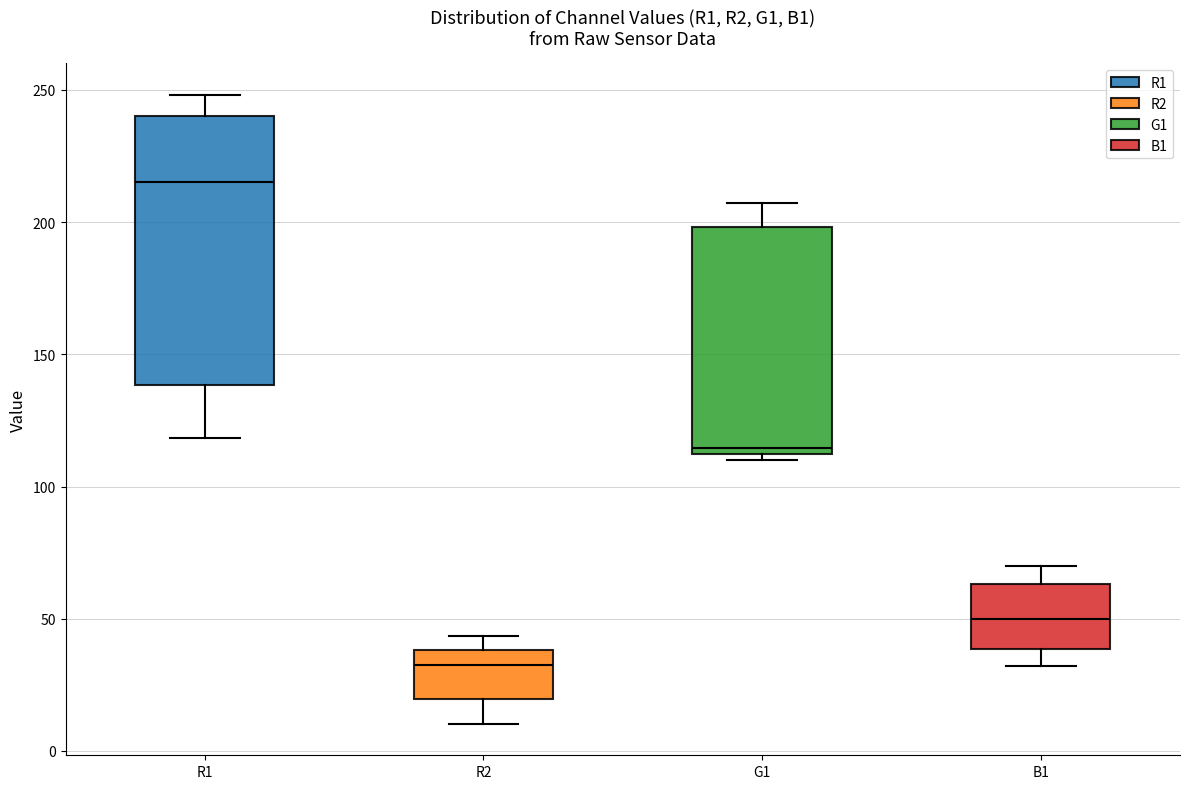

Reading left to right, transcribe this box plot: for each box, give where its median line is, the range the box spans, and where its two whiskers end, as read against the y-axis. The values are not printed on the chart, so give them approximately, as read against the axis.

R1: median 215, box 140 to 240, whiskers 120 to 250
R2: median 30, box 20 to 40, whiskers 10 to 45
G1: median 115, box 110 to 200, whiskers 110 (just below the box's lower edge) to 205
B1: median 50, box 40 to 65, whiskers 30 to 70